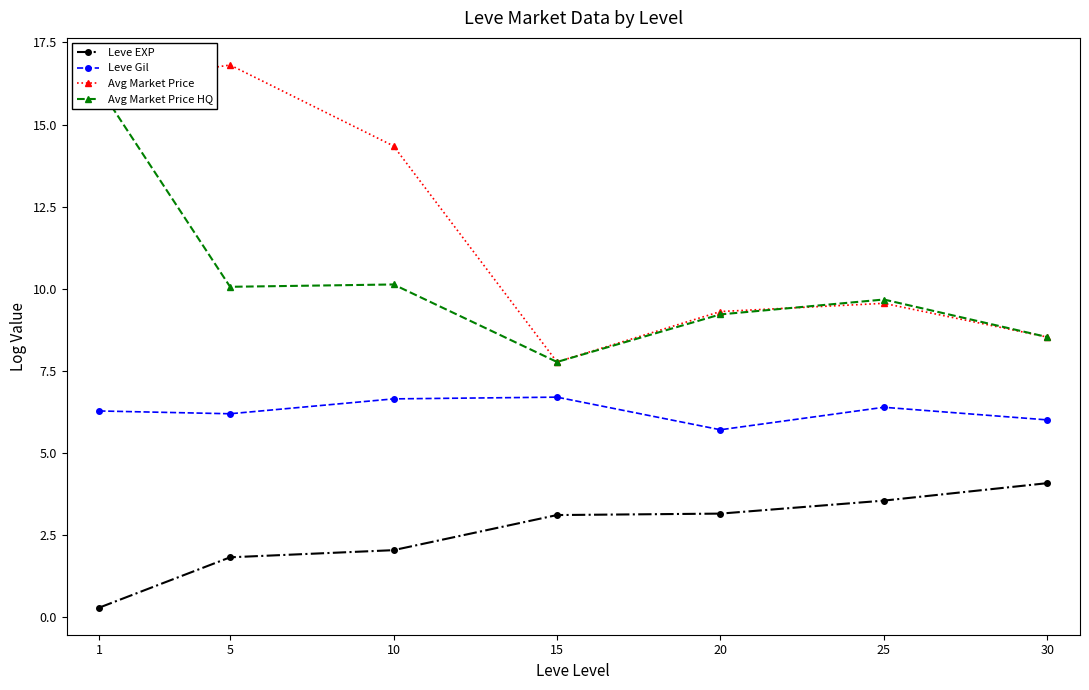

Rank the categories by Avg Market Price value from highest to lowest.

5, 1, 10, 25, 20, 30, 15